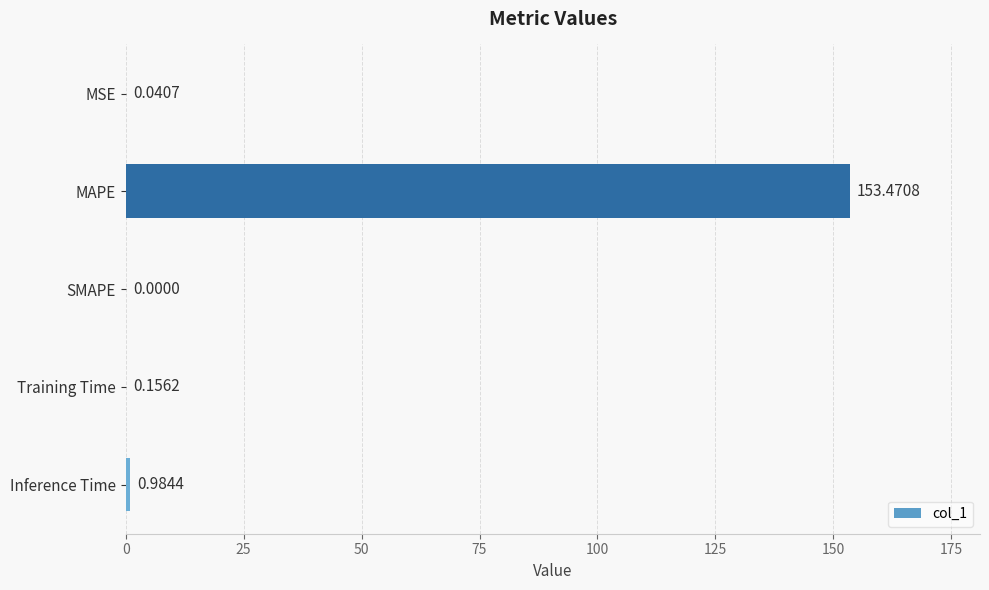

Where is the data nearest to the value 76?

Inference Time